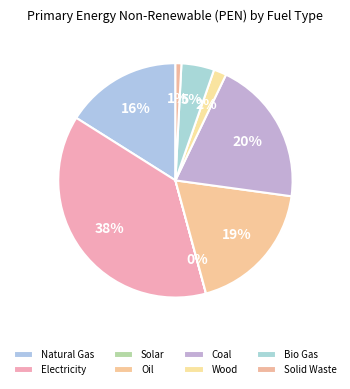

To the nearest percent, what is the difference between the largest and smallest slice percentages?

38%